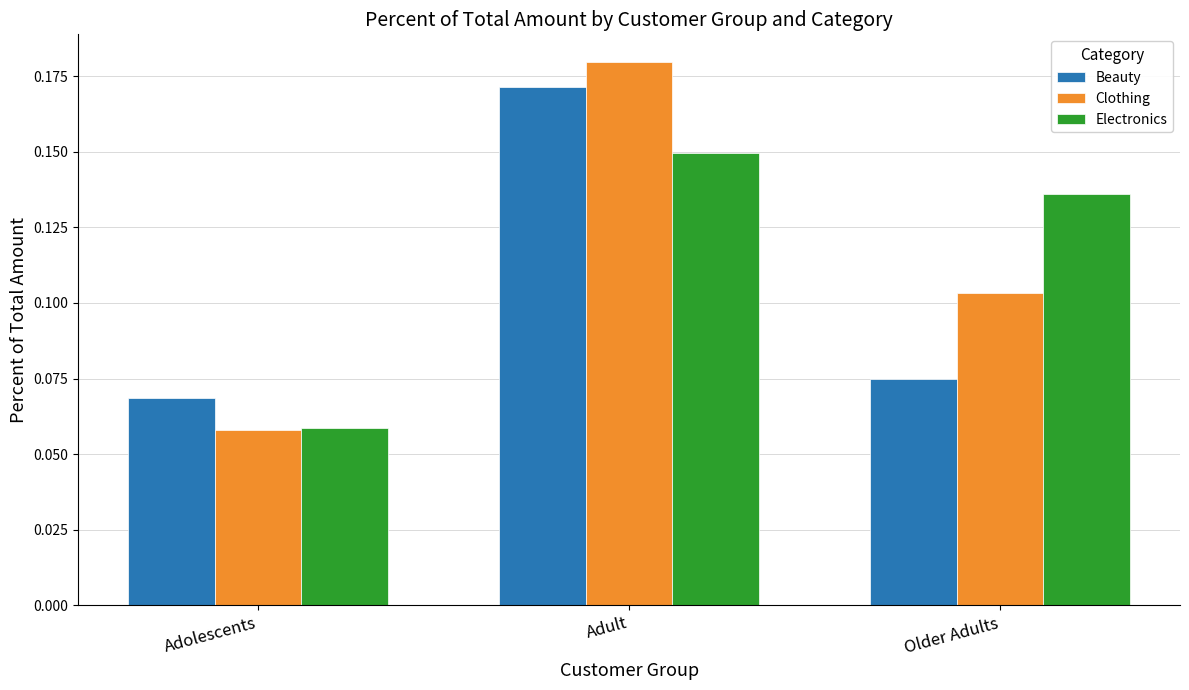

True or false: Electronics has a value of 0.0 at Adult.

False